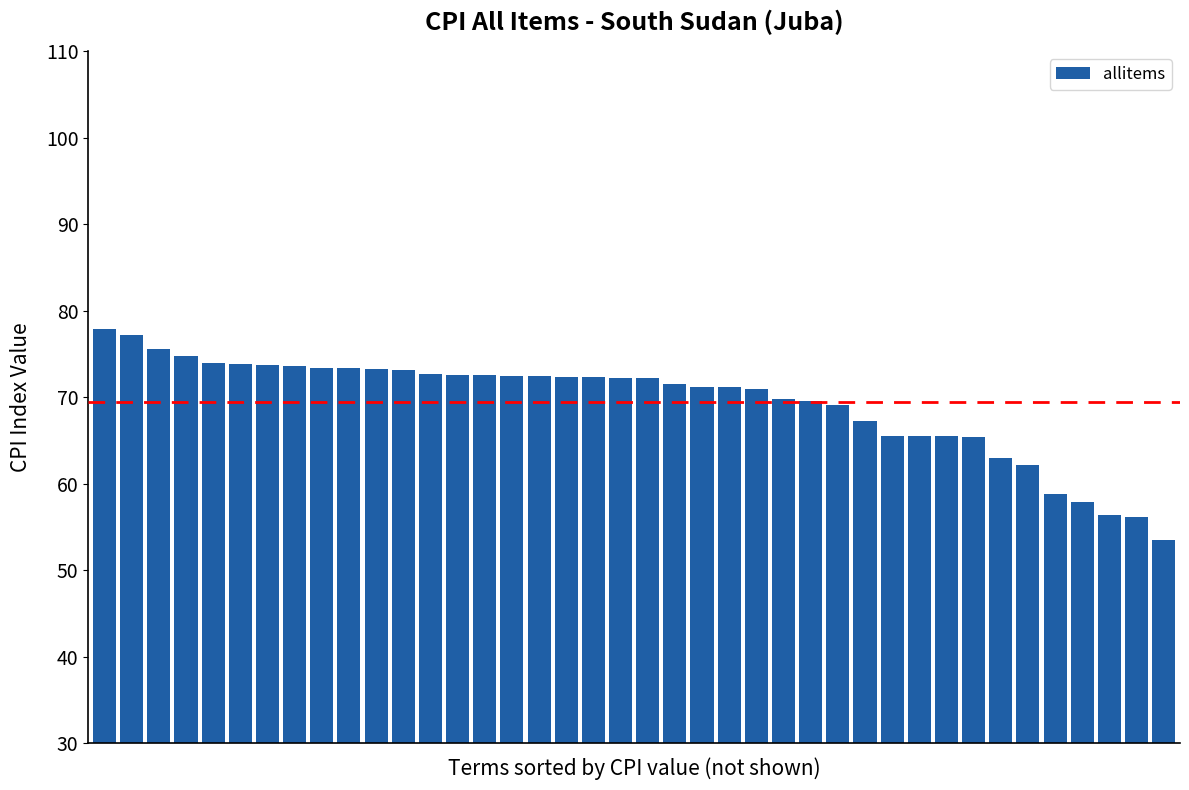

What is the smallest value displayed?

53.5